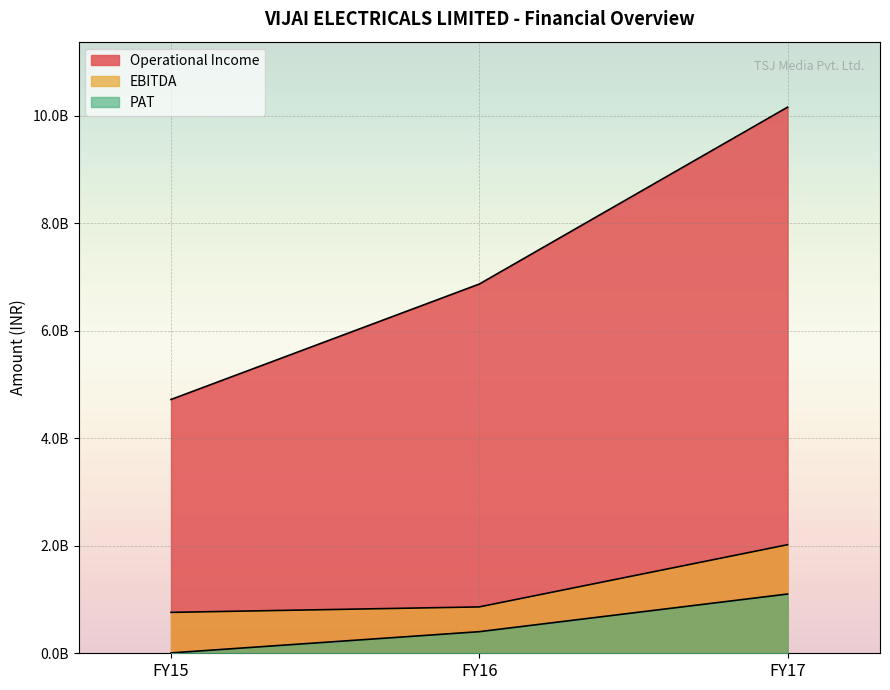

Reading left to right, list all the values displayed in this chart.

Operational Income: 4720795000	6867421000	10157257000
EBITDA: 760781000	862638000	2019383000
PAT: 6841000	401942000	1102023000